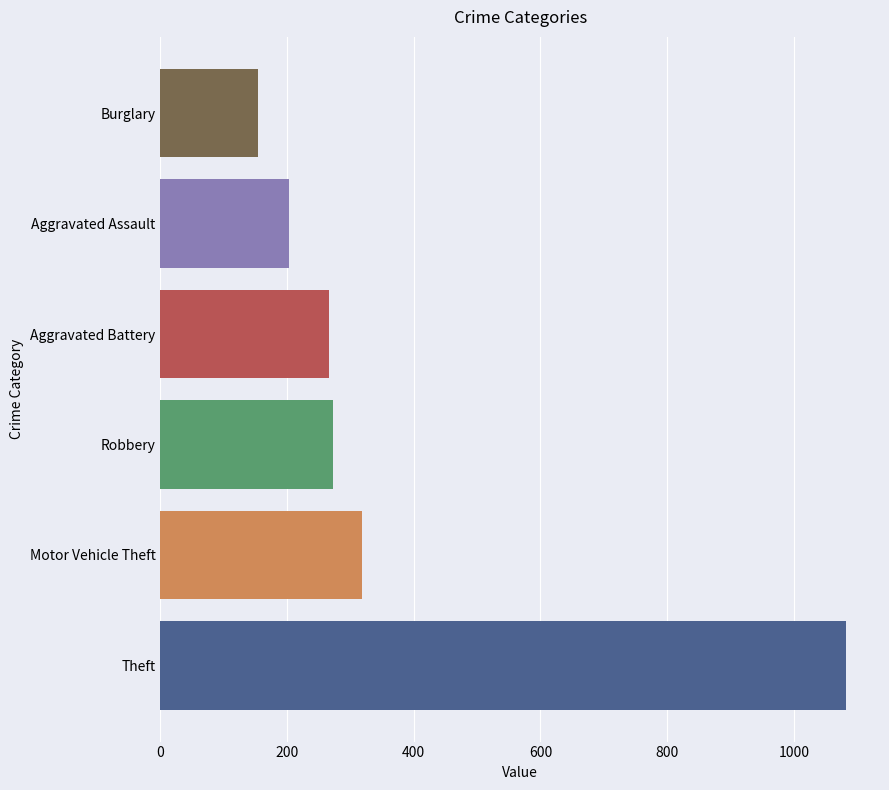

Which series has the largest range (max minus min)?

Theft